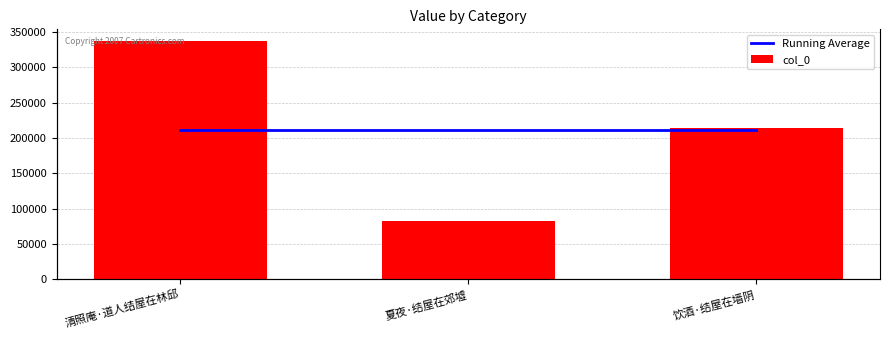

Reading left to right, list all the values displayed in this chart.

Running Average: 211282	211282	211282
col_0: 336811	82904	214131